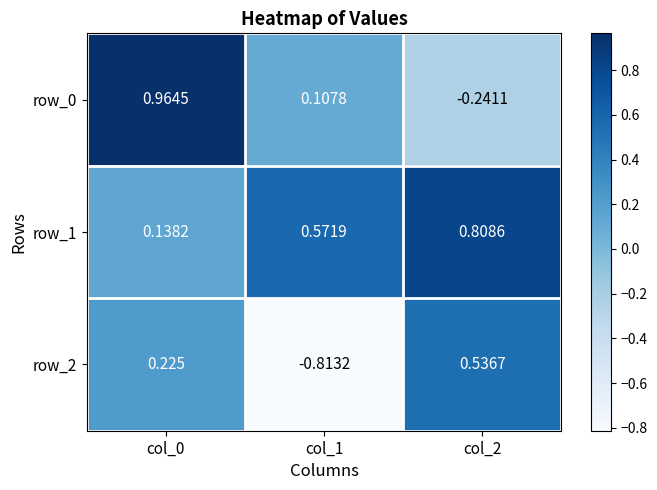

Is the value of row_1 at col_0 greater than the value of row_0 at col_1?

Yes